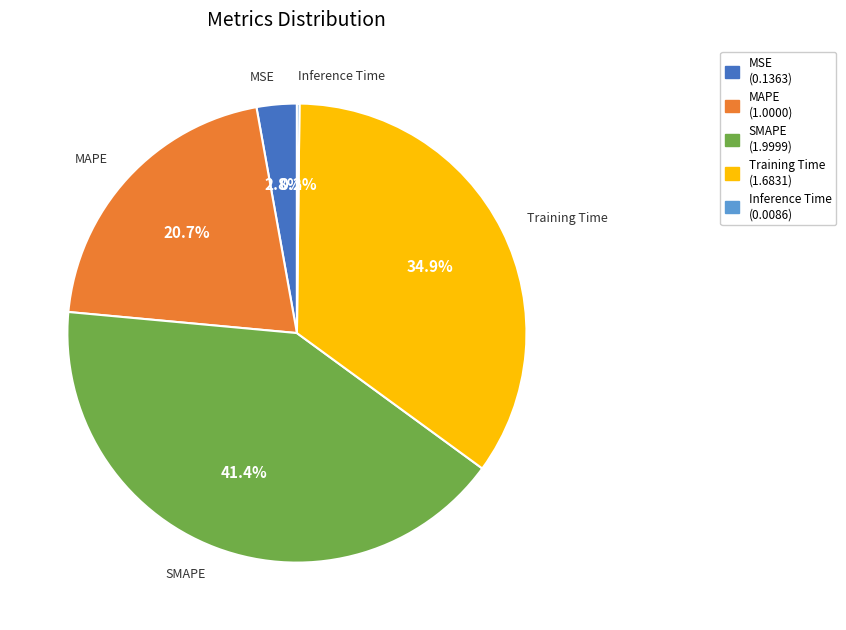

Between MSE and MAPE, which is larger?

MAPE